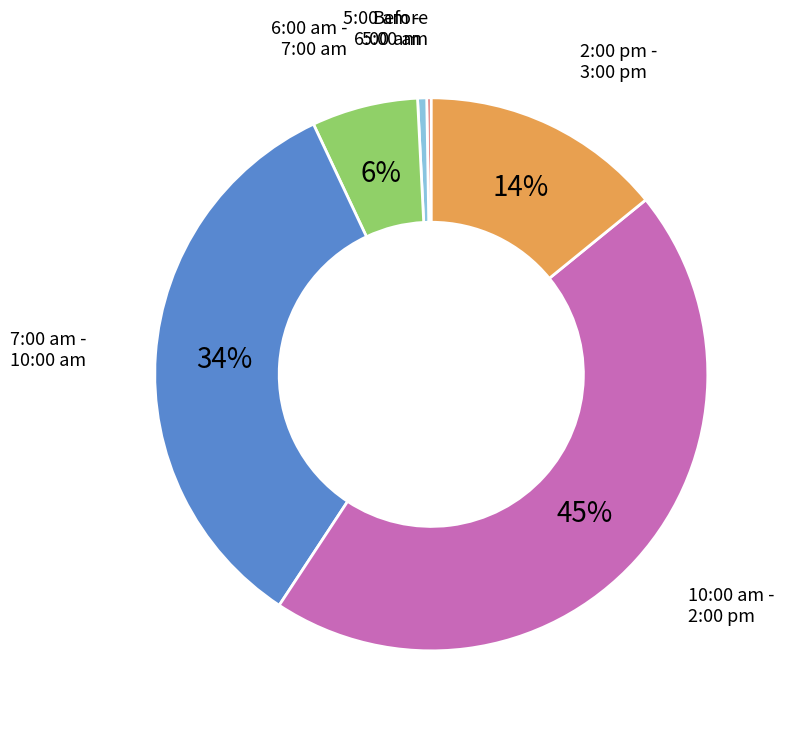

Between 2:00 pm - 3:00 pm and 6:00 am - 7:00 am, which is larger?

2:00 pm - 3:00 pm